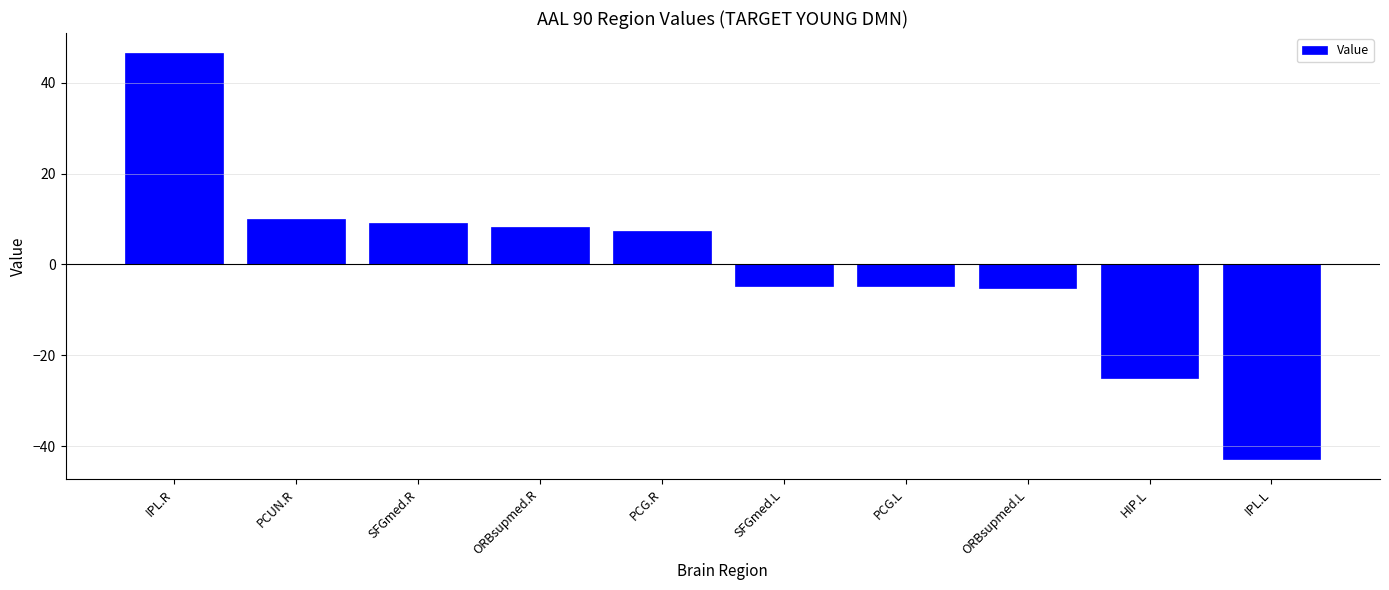

How many data points does each series have?

10